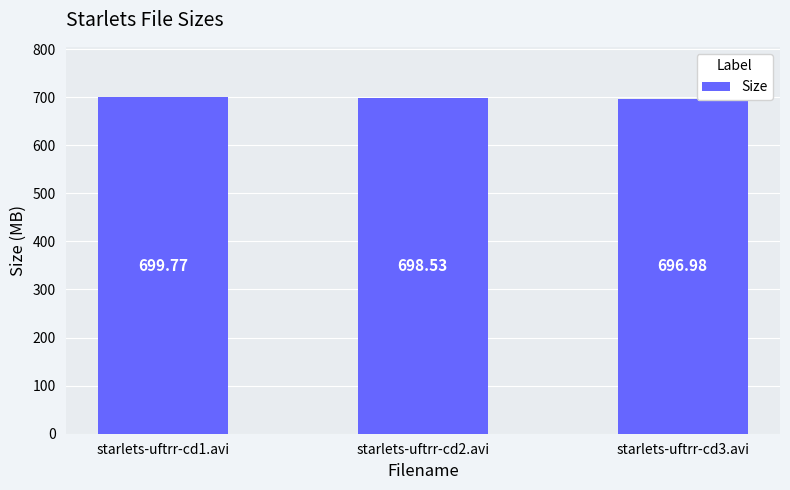

Rank the categories by value from highest to lowest.

starlets-uftrr-cd1.avi, starlets-uftrr-cd2.avi, starlets-uftrr-cd3.avi